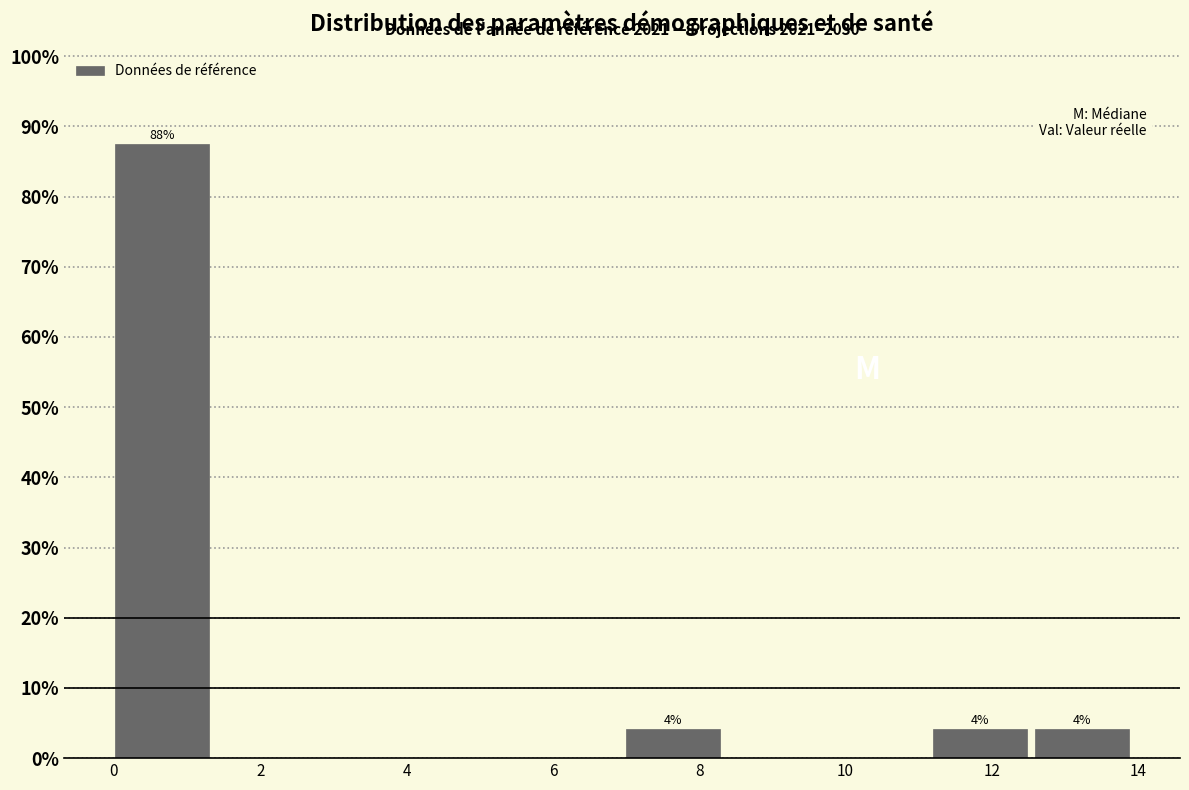

Which range on the x-axis has the tallest bar?

0.0 to 1.4